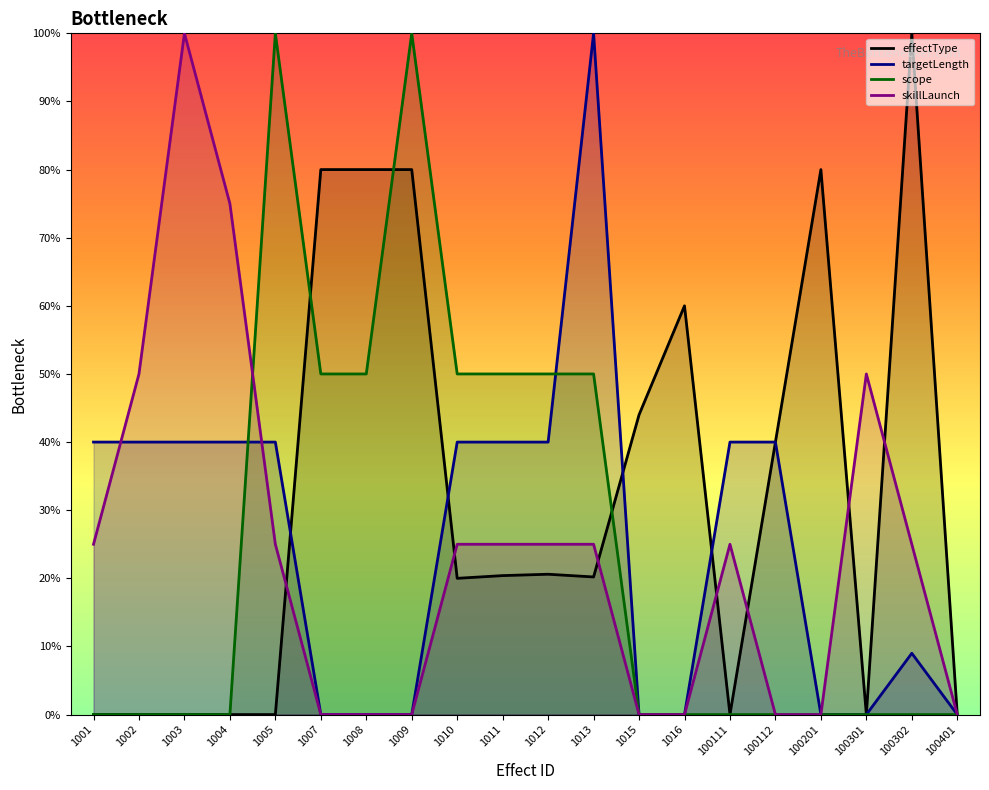

What is the average value of the effectType series?

32.3